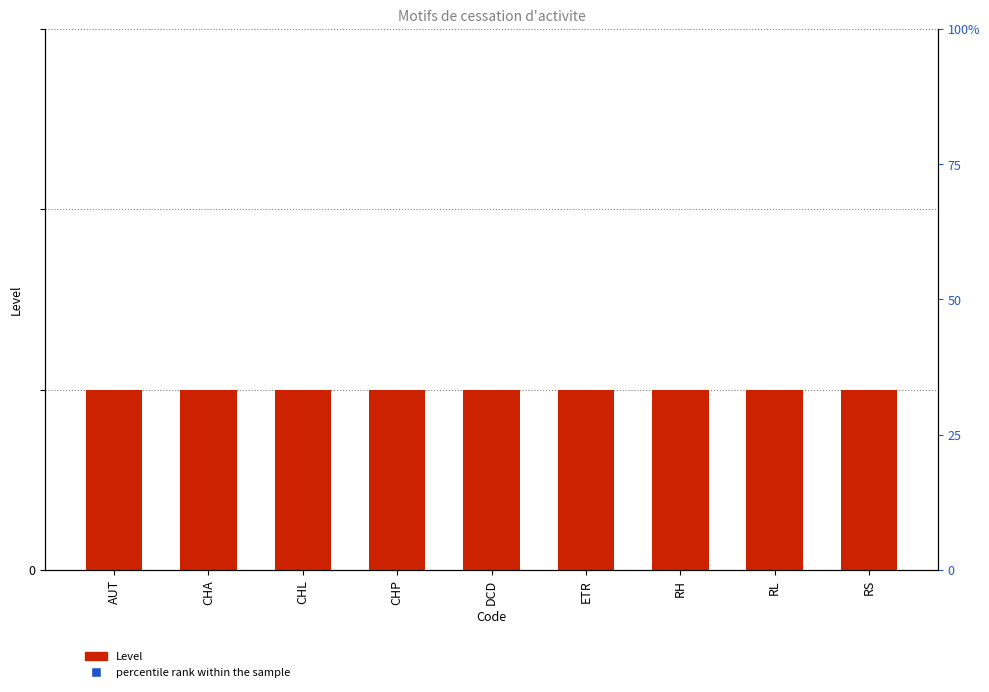

Which series has the largest total across all categories?

percentile rank within the sample